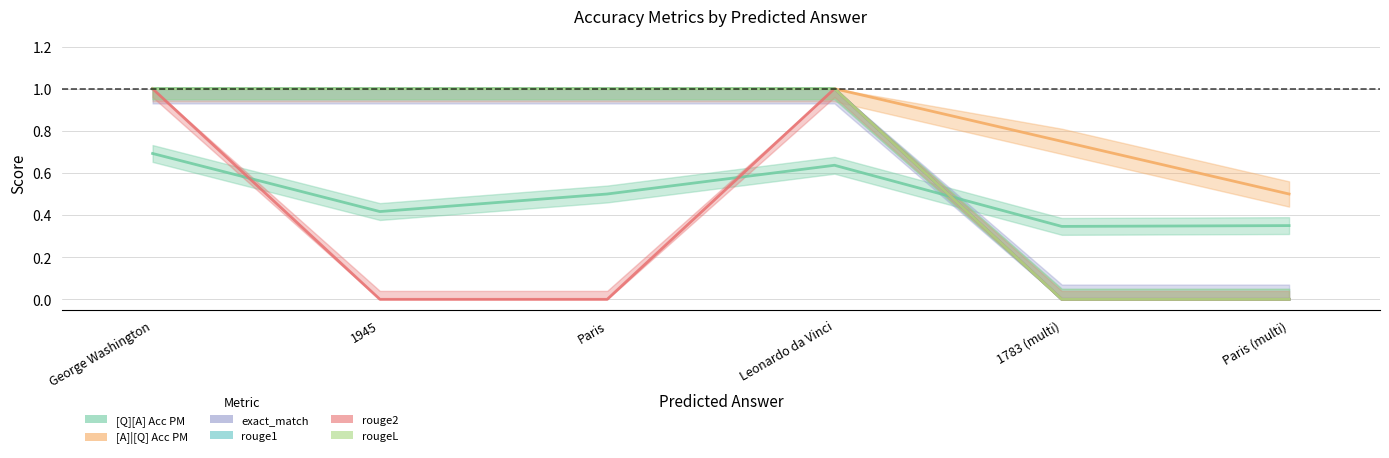

How many lines are shown in the chart?

6